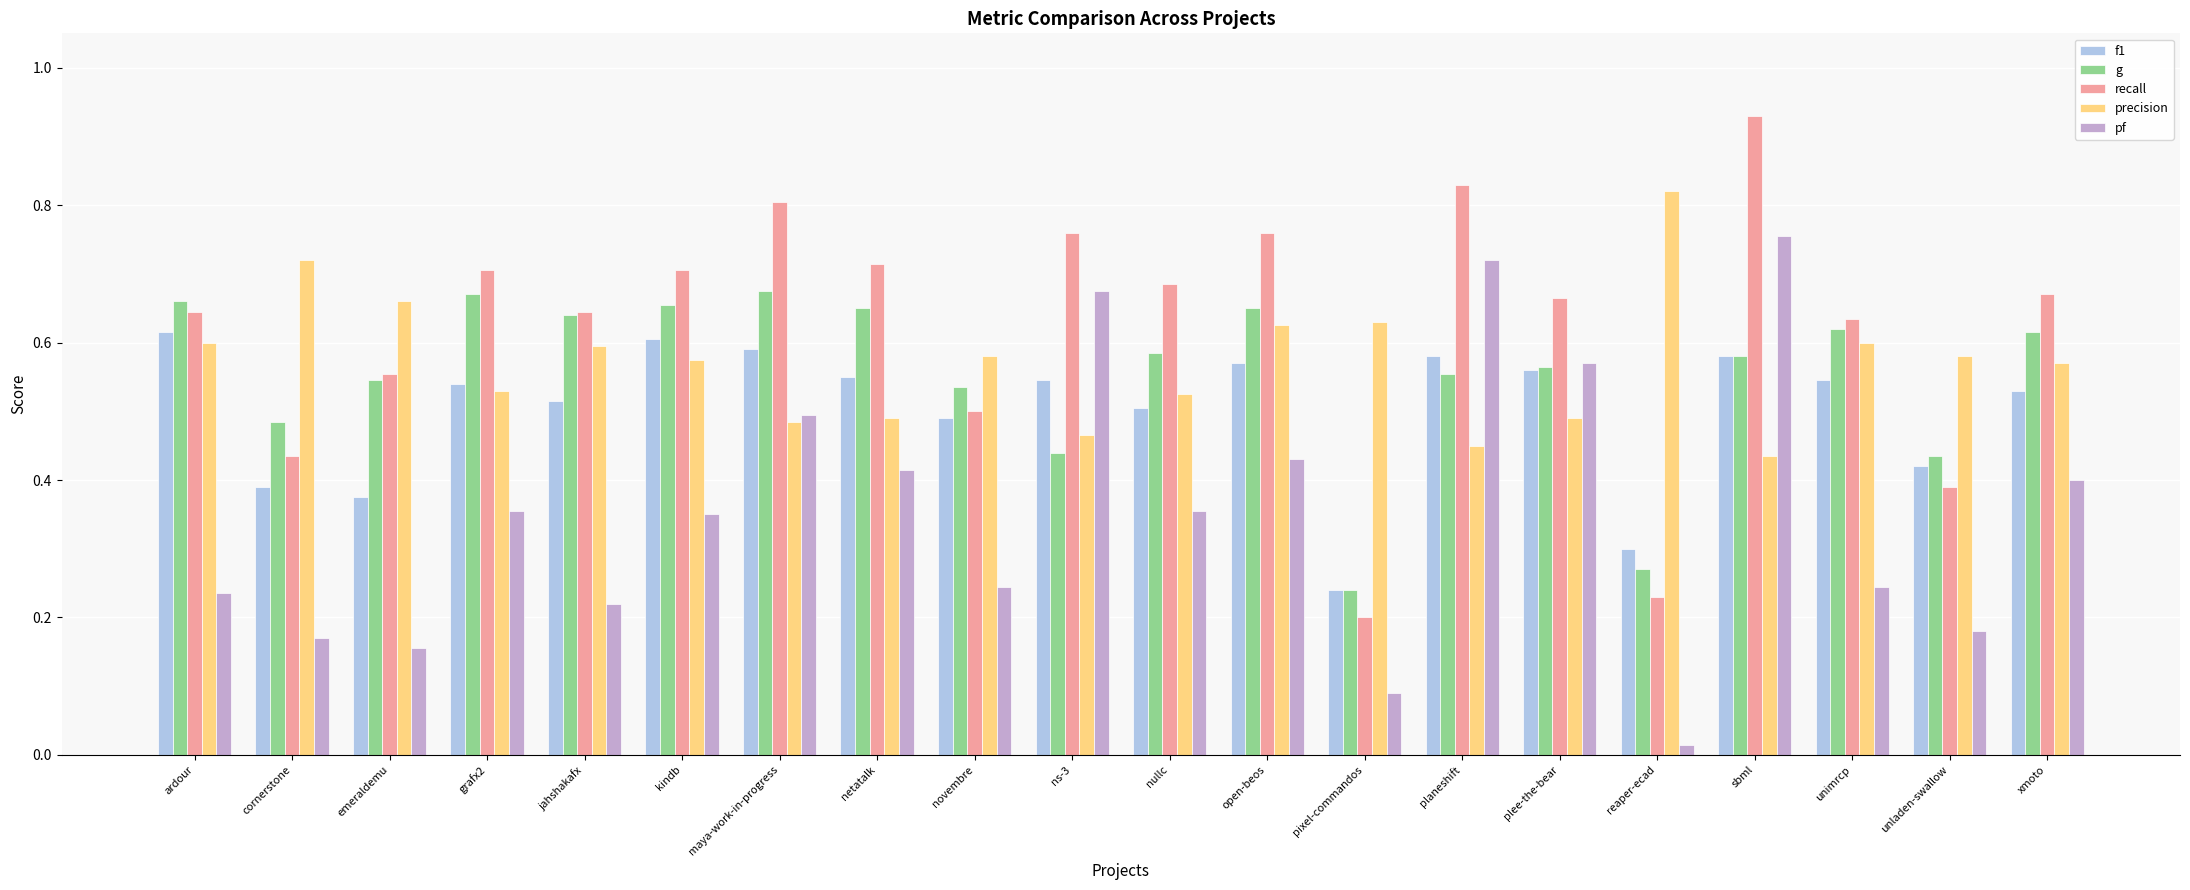

Are the bars grouped side by side (vs. stacked)?

Yes